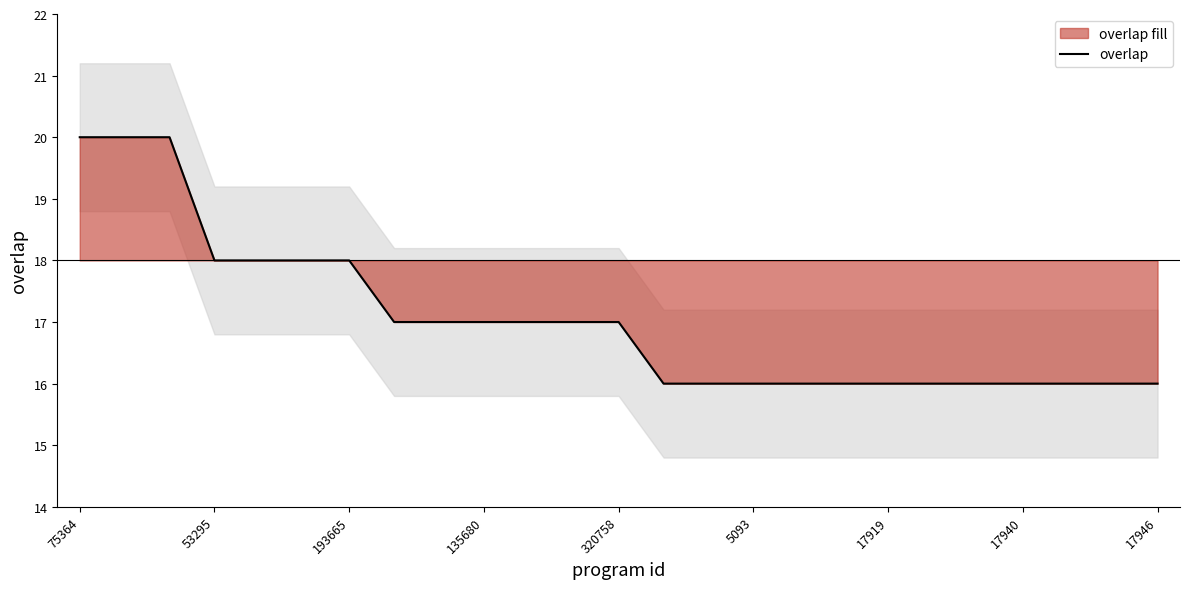

What is the value of the 22nd point from the left?

16